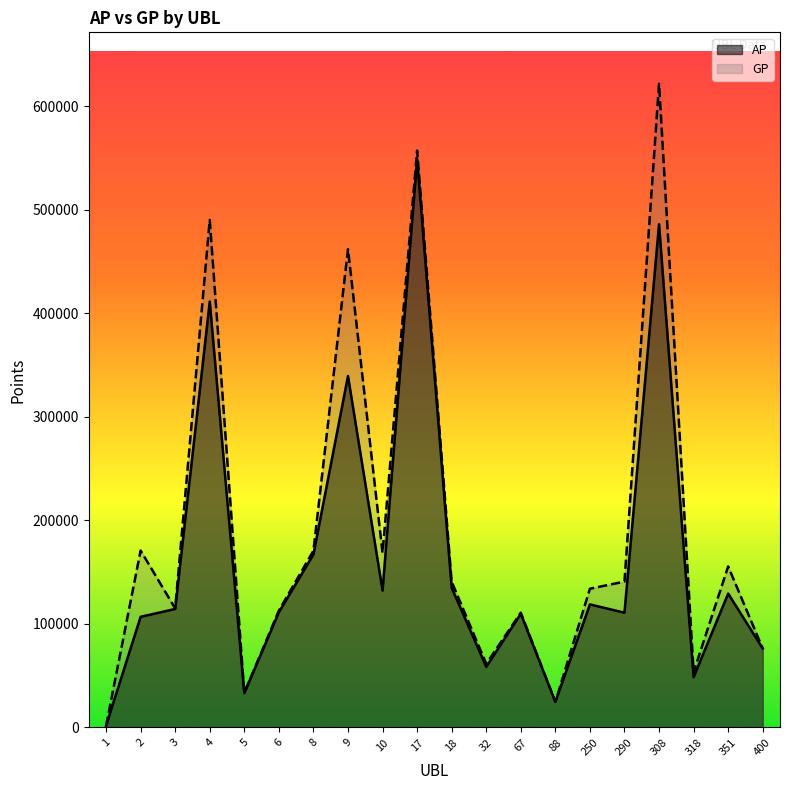

Is the value of GP at 1 greater than the value of AP at 88?

No